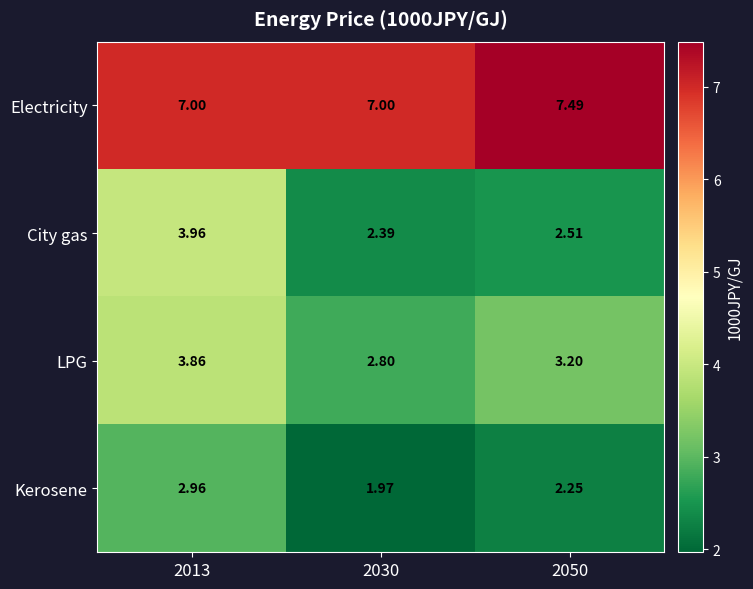

Which series has the largest total across all categories?

Electricity